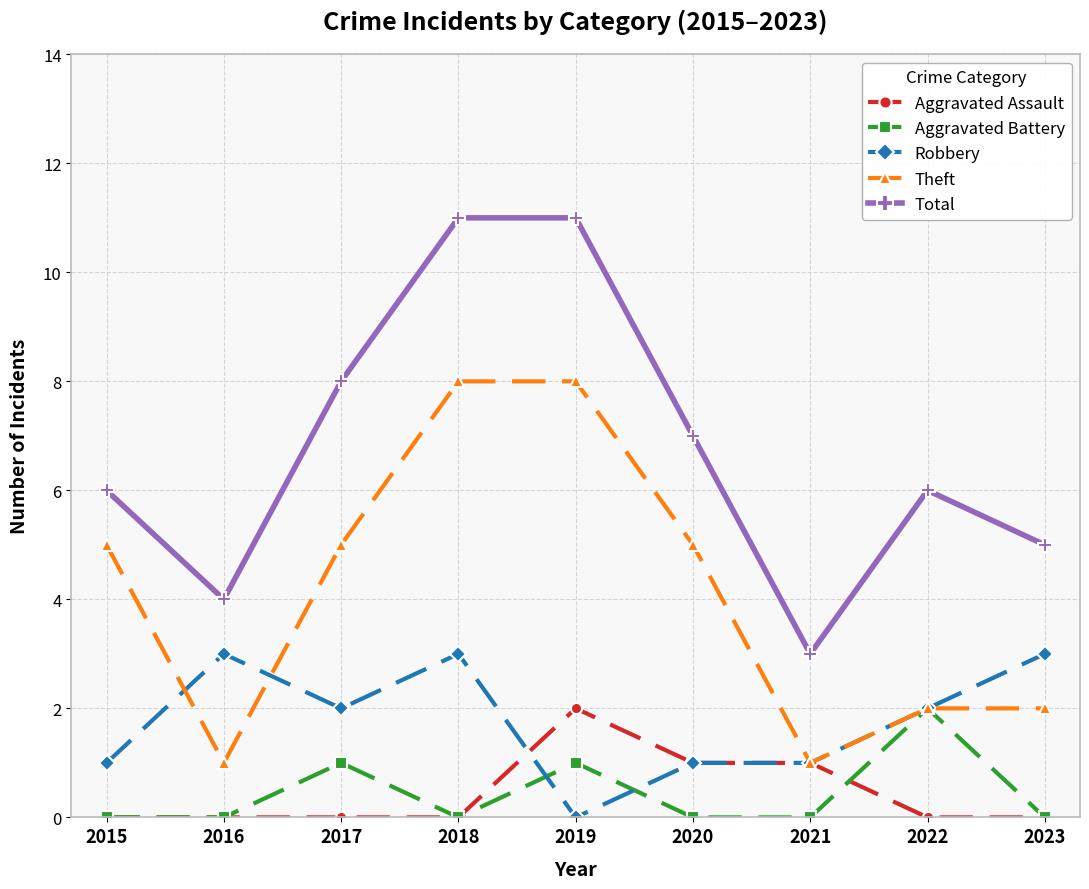

True or false: Total and Aggravated Assault intersect in this chart.

False